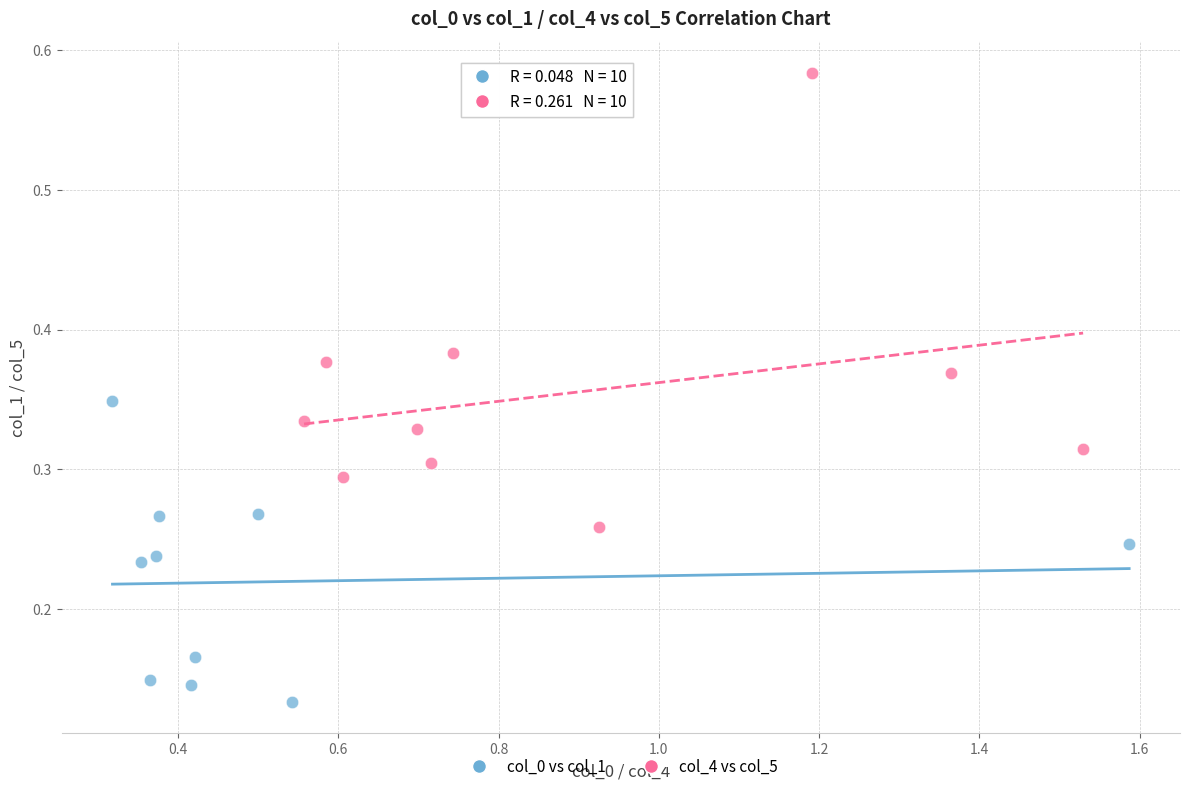

Which series reaches the maximum Y coordinate?

col_4 vs col_5